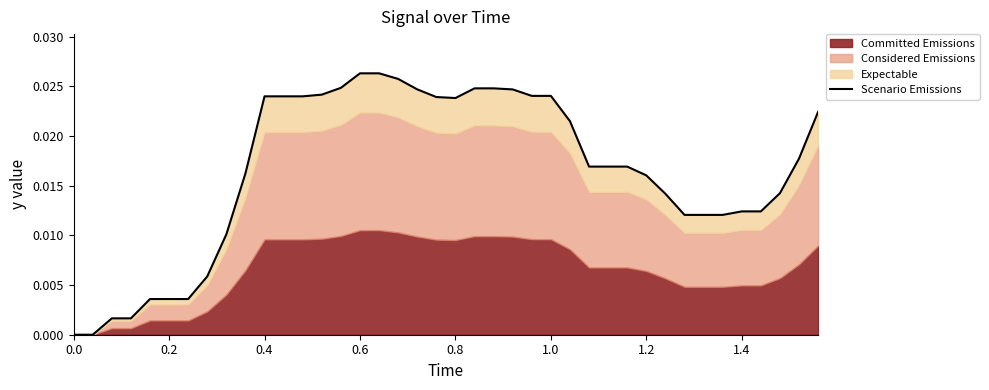

What is the sum of all values?

0.7